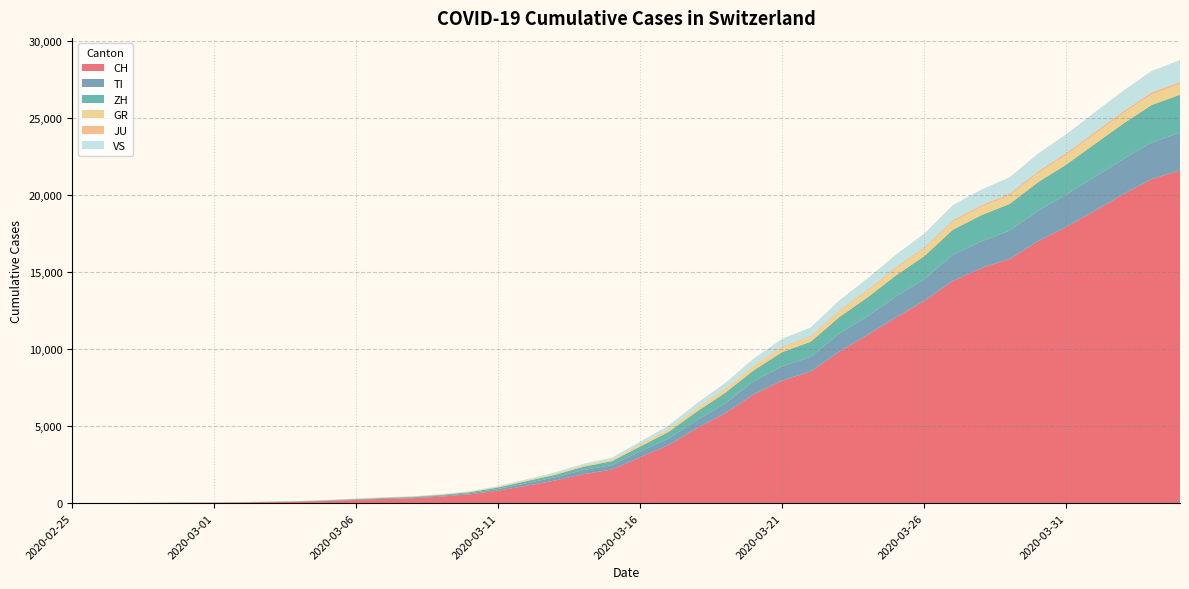

Reading right to left, transcribe all the data shown in this chart.

CH: 2020-04-04=21605	2020-04-03=21035	2020-04-02=20062	2020-04-01=18979	2020-03-31=17942	2020-03-30=17005	2020-03-29=15851	2020-03-28=15259	2020-03-27=14426	2020-03-26=13138	2020-03-25=12061	2020-03-24=10930	2020-03-23=9835	2020-03-22=8551	2020-03-21=7967	2020-03-20=7075	2020-03-19=5861	2020-03-18=4879	2020-03-17=3774	2020-03-16=2989	2020-03-15=2183	2020-03-14=1883	2020-03-13=1472	2020-03-12=1132	2020-03-11=817	2020-03-10=577	2020-03-09=426	2020-03-08=325	2020-03-07=278	2020-03-06=216	2020-03-05=141	2020-03-04=97	2020-03-03=70	2020-03-02=50	2020-03-01=36	2020-02-29=30	2020-02-28=20	2020-02-27=8	2020-02-26=4	2020-02-25=0
TI: 2020-04-04=2442	2020-04-03=2377	2020-04-02=2271	2020-04-01=2195	2020-03-31=2091	2020-03-30=1962	2020-03-29=1837	2020-03-28=1727	2020-03-27=1688	2020-03-26=1401	2020-03-25=1354	2020-03-24=1209	2020-03-23=1162	2020-03-22=945	2020-03-21=916	2020-03-20=849	2020-03-19=638	2020-03-18=511	2020-03-17=426	2020-03-16=368	2020-03-15=293	2020-03-14=265	2020-03-13=206	2020-03-12=163	2020-03-11=108	2020-03-10=75	2020-03-09=61	2020-03-08=49	2020-03-07=41	2020-03-06=28	2020-03-05=25	2020-03-04=13	2020-03-03=8	2020-03-02=4	2020-03-01=2	2020-02-29=2	2020-02-28=1	2020-02-27=1	2020-02-26=1	2020-02-25=0
ZH: 2020-04-04=2461	2020-04-03=2428	2020-04-02=2300	2020-04-01=2136	2020-03-31=1947	2020-03-30=1859	2020-03-29=1733	2020-03-28=1701	2020-03-27=1627	2020-03-26=1500	2020-03-25=1368	2020-03-24=1221	2020-03-23=1073	2020-03-22=984	2020-03-21=925	2020-03-20=711	2020-03-19=679	2020-03-18=568	2020-03-17=429	2020-03-16=326	2020-03-15=250	2020-03-14=218	2020-03-13=163	2020-03-12=140	2020-03-11=101	2020-03-10=62	2020-03-09=49	2020-03-08=40	2020-03-07=34	2020-03-06=29	2020-03-05=23	2020-03-04=15	2020-03-03=13	2020-03-02=10	2020-03-01=7	2020-02-29=6	2020-02-28=2	2020-02-27=2	2020-02-26=0	2020-02-25=0
GR: 2020-04-04=680	2020-04-03=678	2020-04-02=655	2020-04-01=635	2020-03-31=617	2020-03-30=591	2020-03-29=542	2020-03-28=527	2020-03-27=513	2020-03-26=487	2020-03-25=458	2020-03-24=419	2020-03-23=386	2020-03-22=327	2020-03-21=311	2020-03-20=283	2020-03-19=252	2020-03-18=204	2020-03-17=152	2020-03-16=118	2020-03-15=93	2020-03-14=73	2020-03-13=65	2020-03-12=53	2020-03-11=44	2020-03-10=32	2020-03-09=28	2020-03-08=19	2020-03-07=18	2020-03-06=16	2020-03-05=15	2020-03-04=13	2020-03-03=10	2020-03-02=9	2020-03-01=6	2020-02-29=6	2020-02-28=6	2020-02-27=2	2020-02-26=2	2020-02-25=0
JU: 2020-04-04=154	2020-04-03=149	2020-04-02=149	2020-04-01=145	2020-03-31=140	2020-03-30=128	2020-03-29=127	2020-03-28=119	2020-03-27=114	2020-03-26=100	2020-03-25=92	2020-03-24=82	2020-03-23=69	2020-03-22=61	2020-03-21=54	2020-03-20=44	2020-03-19=36	2020-03-18=32	2020-03-17=29	2020-03-16=25	2020-03-15=19	2020-03-14=18	2020-03-13=17	2020-03-12=12	2020-03-11=7	2020-03-10=7	2020-03-09=7	2020-03-08=5	2020-03-07=5	2020-03-06=4	2020-03-05=4	2020-03-04=2	2020-03-03=2	2020-03-02=1	2020-03-01=1	2020-02-29=1	2020-02-28=1	2020-02-27=1	2020-02-26=0	2020-02-25=0
VS: 2020-04-04=1418	2020-04-03=1385	2020-04-02=1334	2020-04-01=1282	2020-03-31=1211	2020-03-30=1144	2020-03-29=1055	2020-03-28=1017	2020-03-27=968	2020-03-26=874	2020-03-25=793	2020-03-24=728	2020-03-23=628	2020-03-22=535	2020-03-21=498	2020-03-20=436	2020-03-19=349	2020-03-18=312	2020-03-17=225	2020-03-16=172	2020-03-15=115	2020-03-14=98	2020-03-13=76	2020-03-12=53	2020-03-11=30	2020-03-10=22	2020-03-09=17	2020-03-08=12	2020-03-07=7	2020-03-06=6	2020-03-05=5	2020-03-04=4	2020-03-03=3	2020-03-02=3	2020-03-01=2	2020-02-29=1	2020-02-28=1	2020-02-27=0	2020-02-26=0	2020-02-25=0